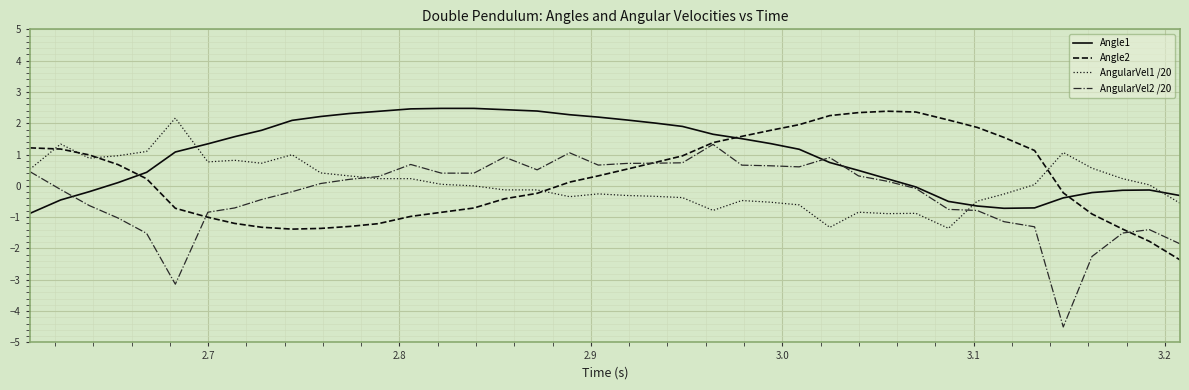

True or false: Angle2 and AngularVel1 /20 intersect in this chart.

True